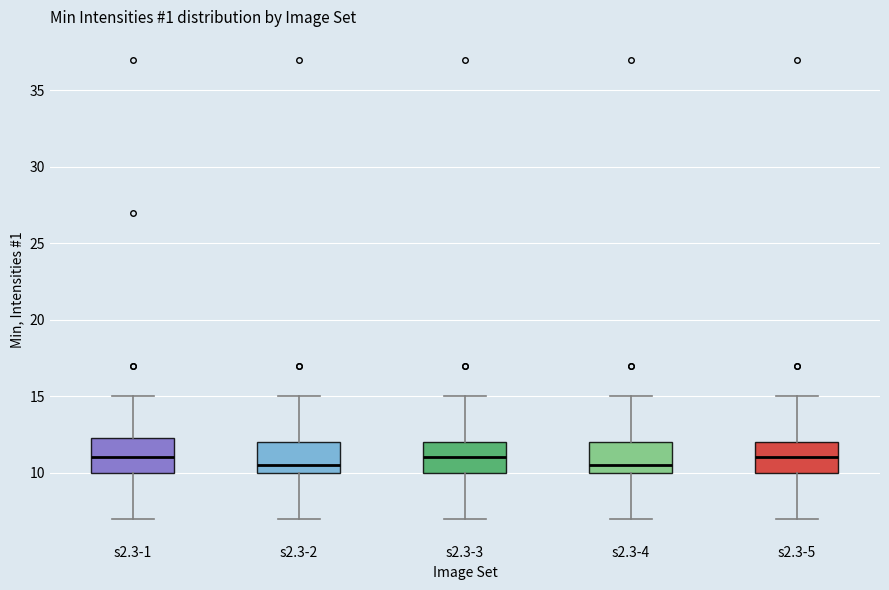

Where is the upper edge of the box for s2.3-5 on the y-axis? The values are not printed on the chart, so give them approximately, as read against the axis.

12.0